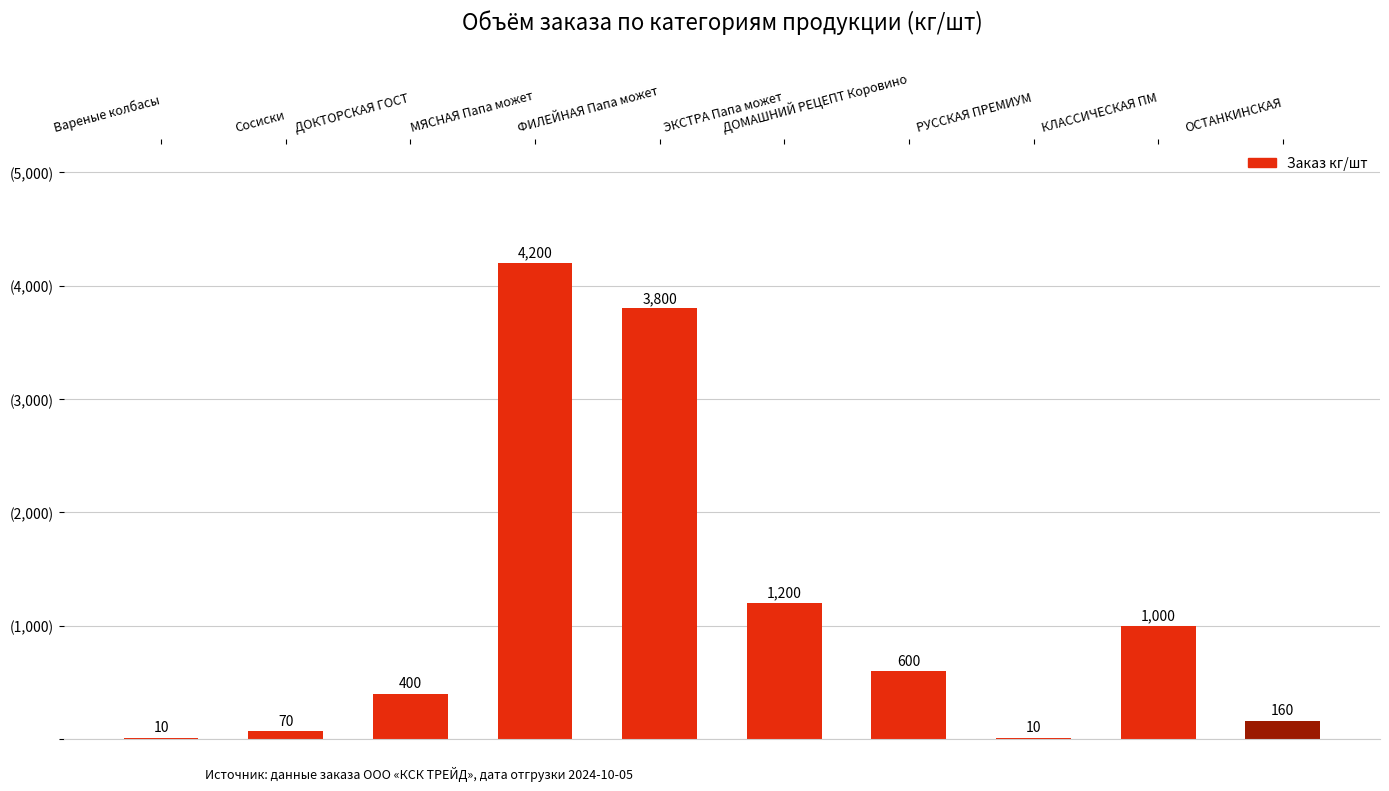

What is the greatest value displayed?

4200